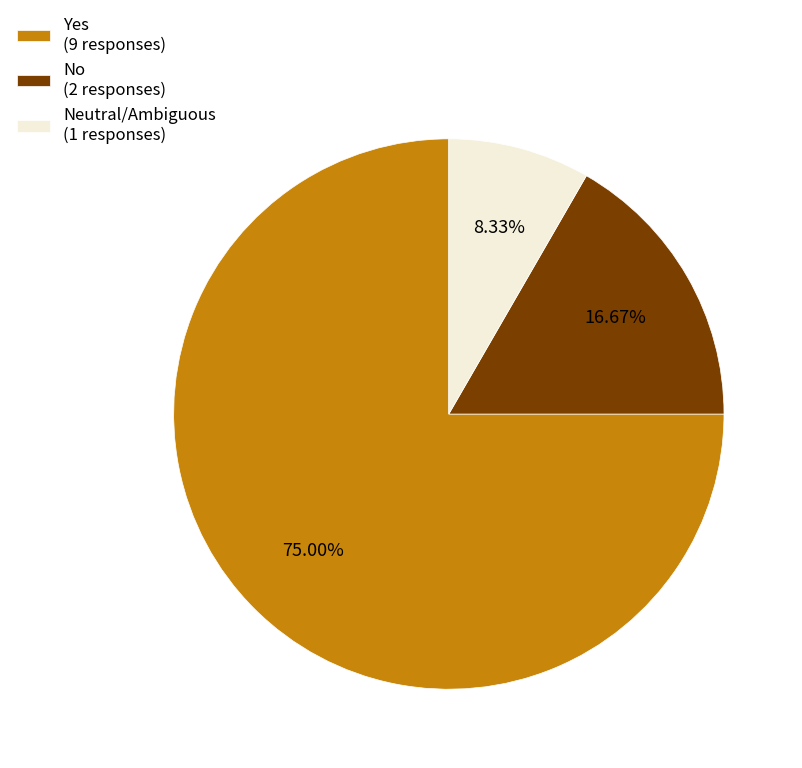

Approximately how many times larger is the value at Yes (9 responses) compared to Neutral/Ambiguous (1 responses)?

9.0